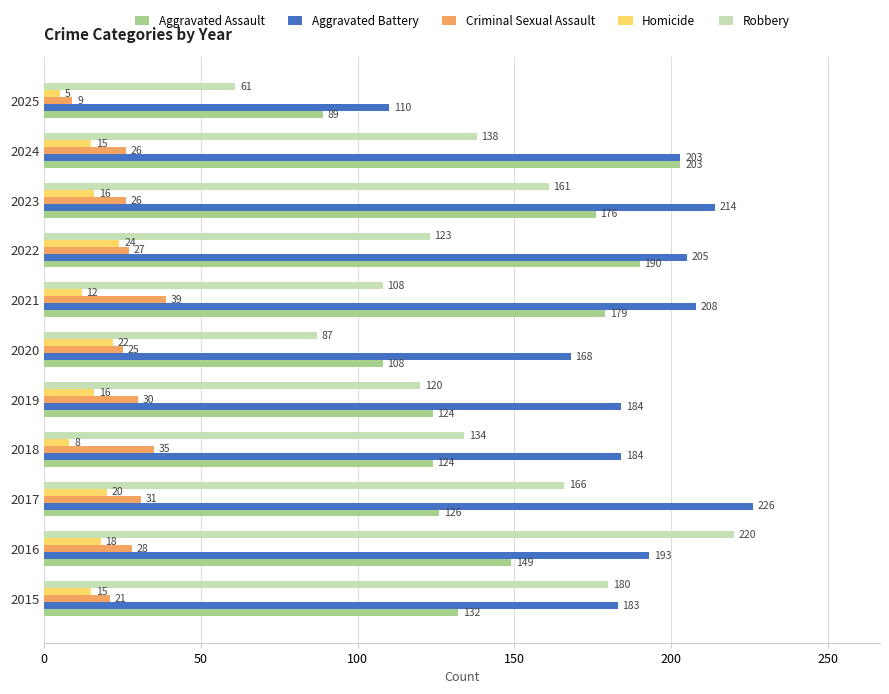

What is the sum of the Homicide values at 2021 and 2019?

28